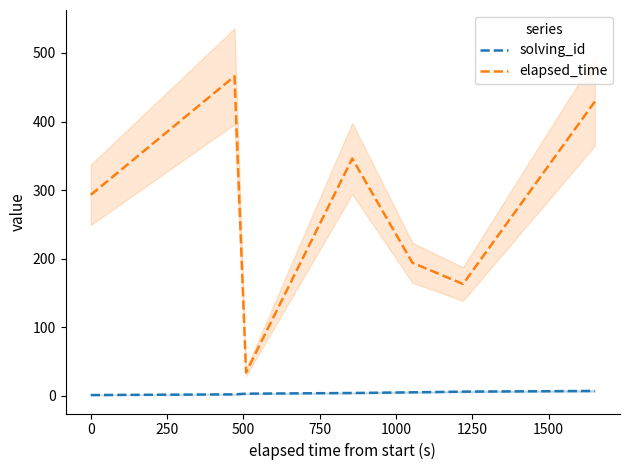

How many interior local valleys does the elapsed_time series have?

2